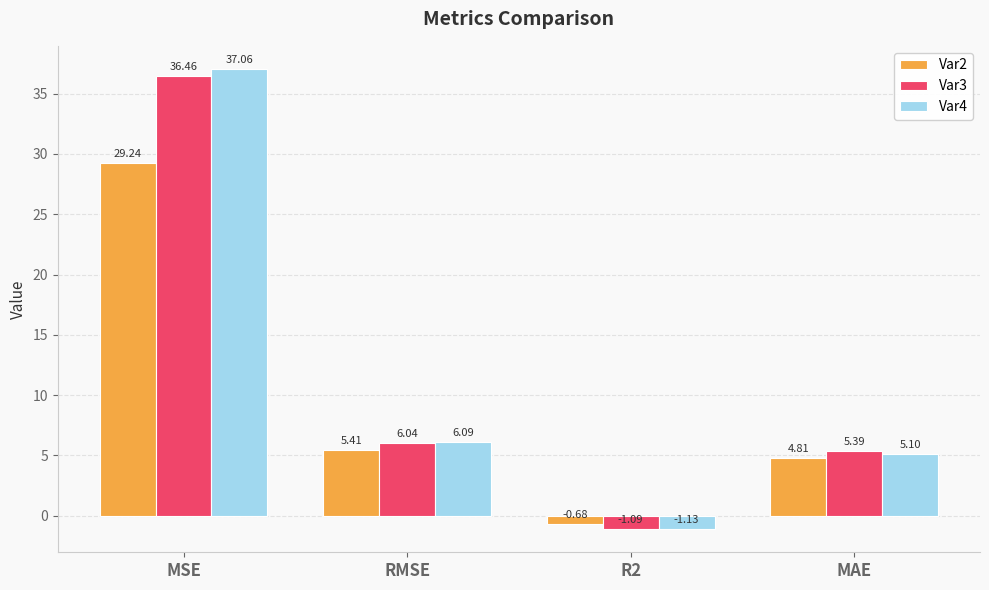

What is the label of the 4th bar from the right?

MSE